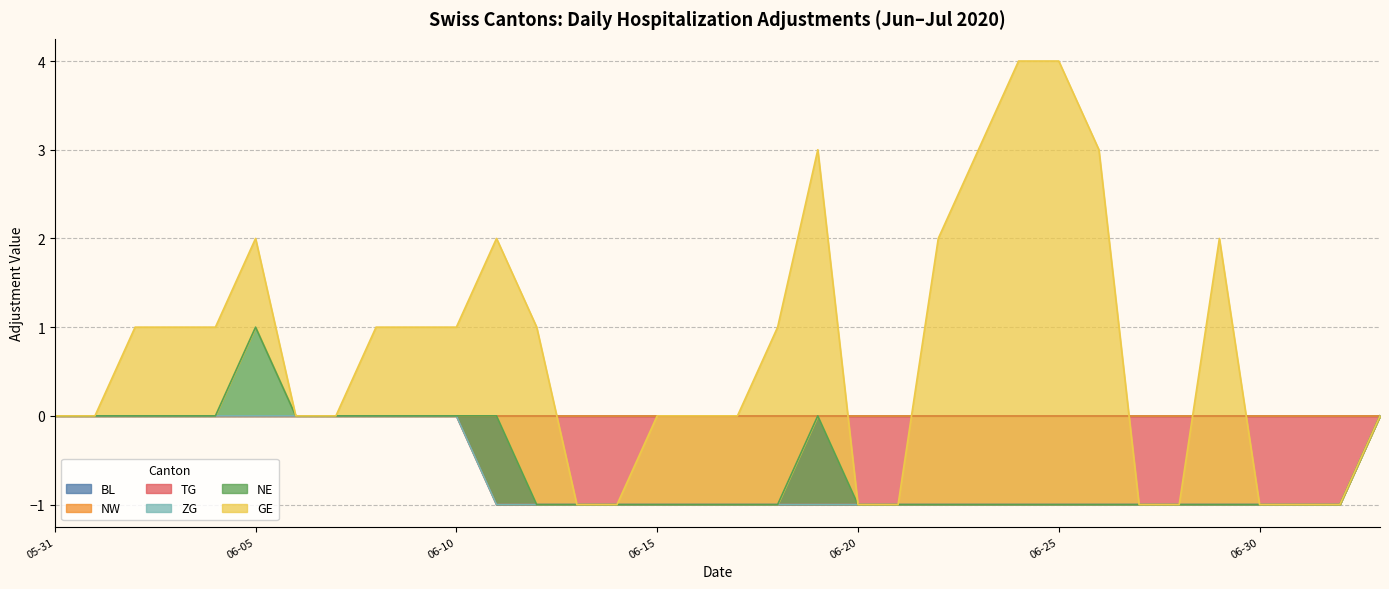

Which series has the largest range (max minus min)?

GE